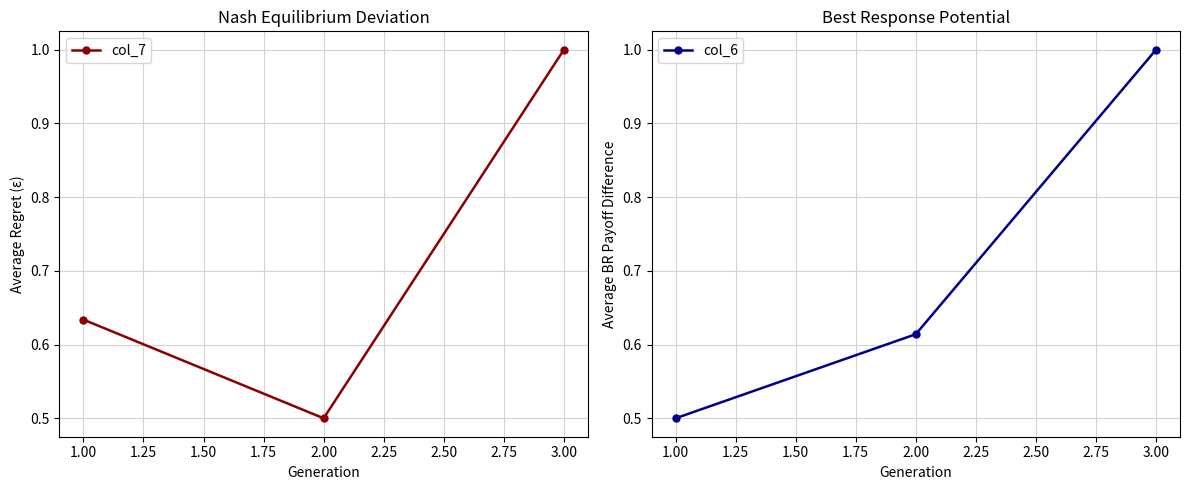

Which category has the highest value in the col_7 series?

3.00